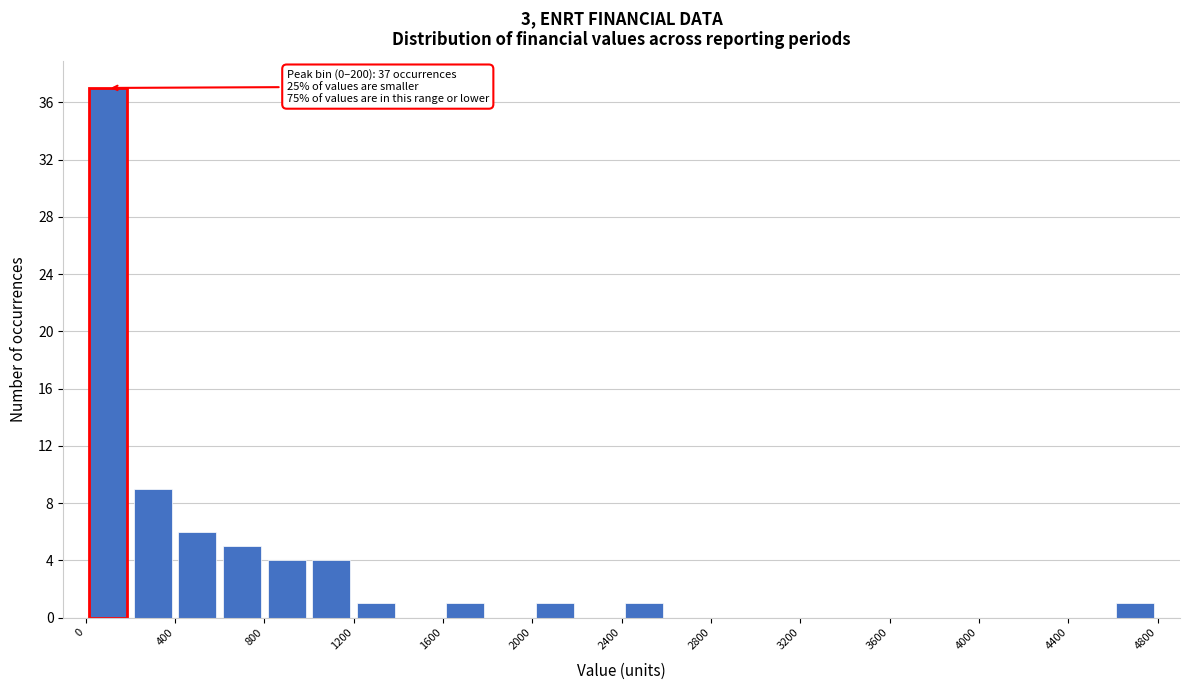

Which range on the x-axis has the tallest bar?

0 to 200